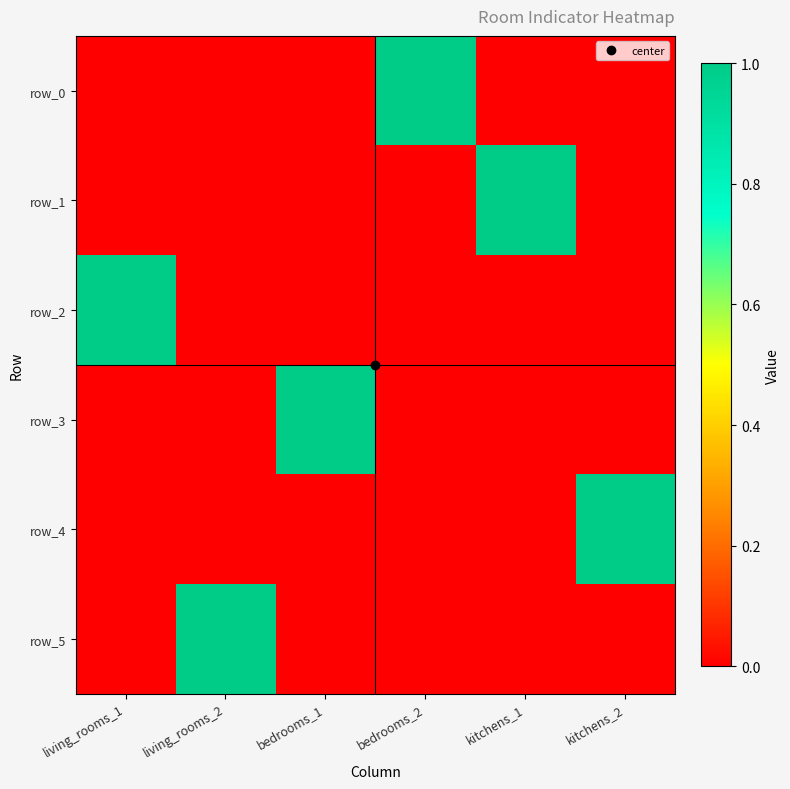

Rank the series by their maximum value, from lowest to highest.

row_0, row_1, row_2, row_3, row_4, row_5